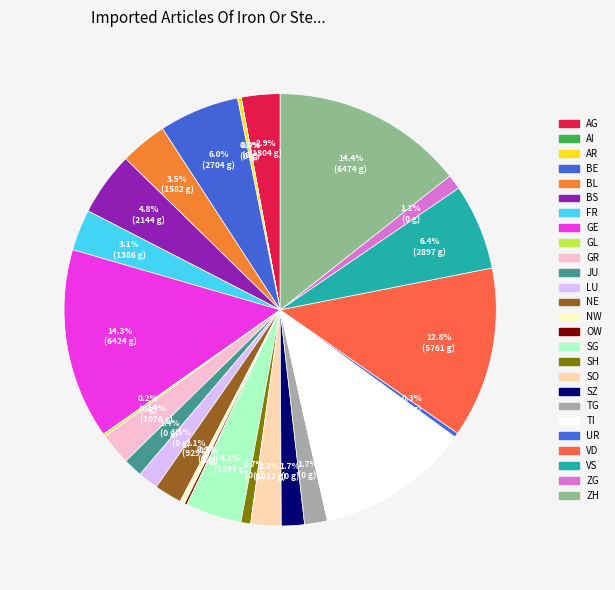

Does any single category account for the majority?

No